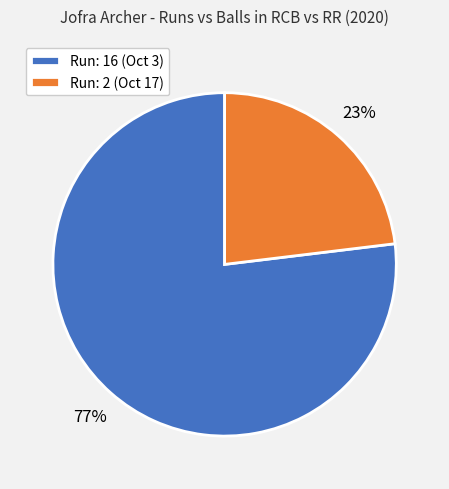

Count the number of slices in the pie.

2